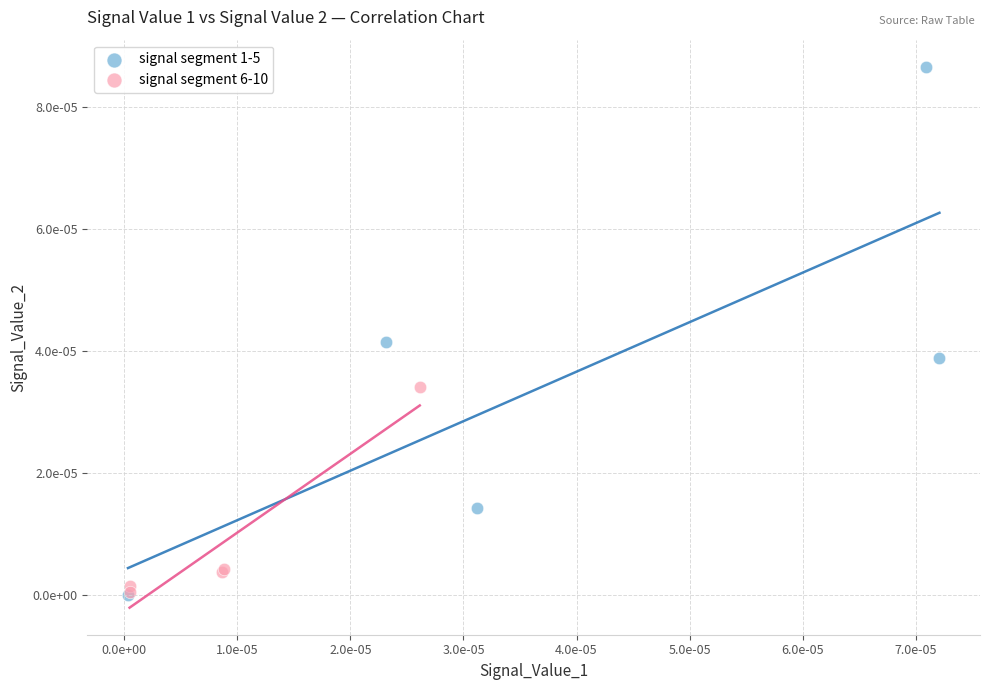

What are all the series names shown in the legend?

signal segment 1-5, signal segment 6-10